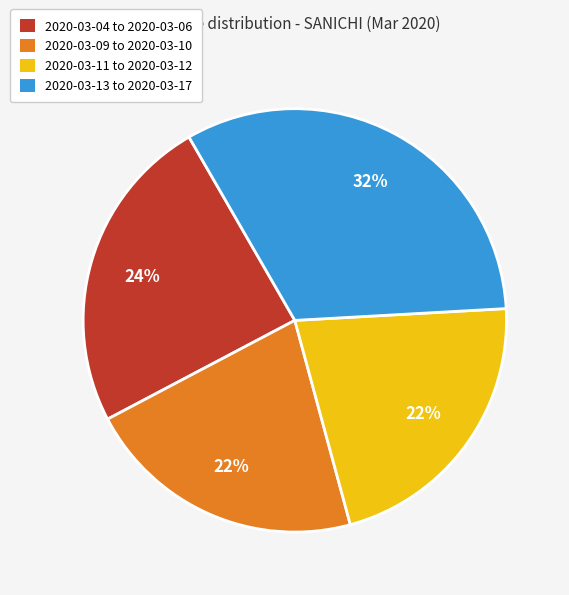

Is the sum of 2020-03-04 to 2020-03-06 and 2020-03-09 to 2020-03-10 greater than half?

No